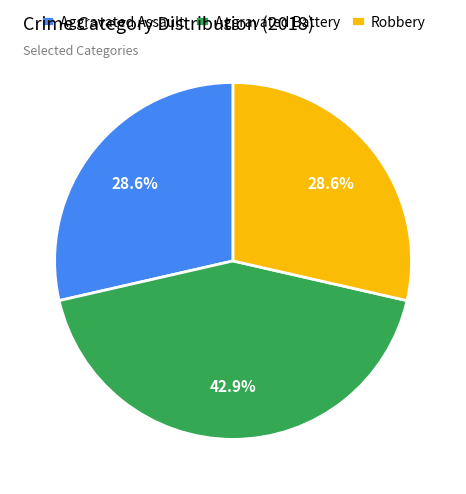

How much of the chart is everything except Aggravated Assault?

71.4%